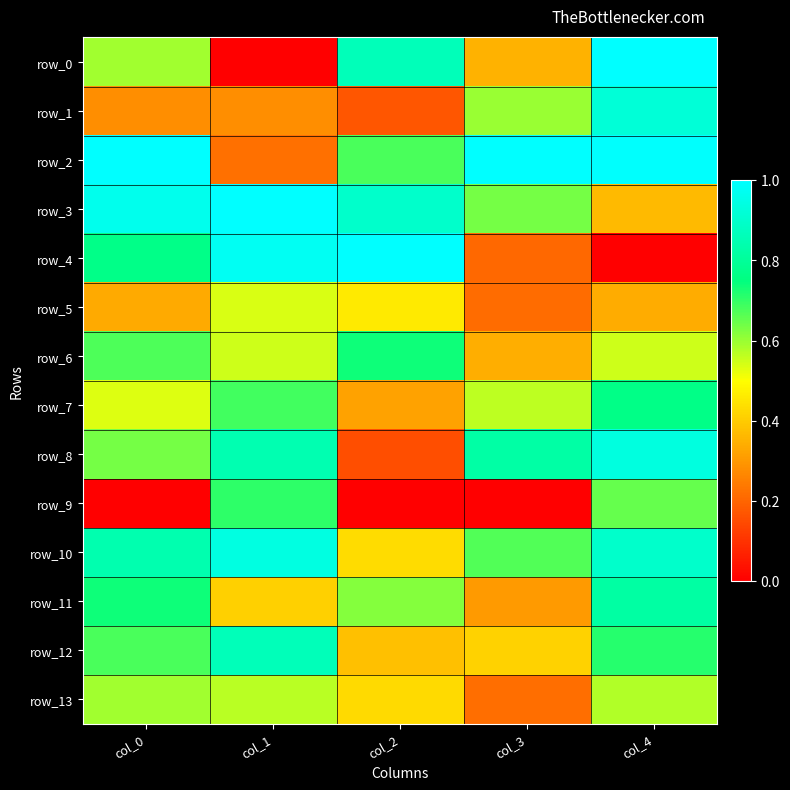

How many row_10 values are between 0 and 1?

5